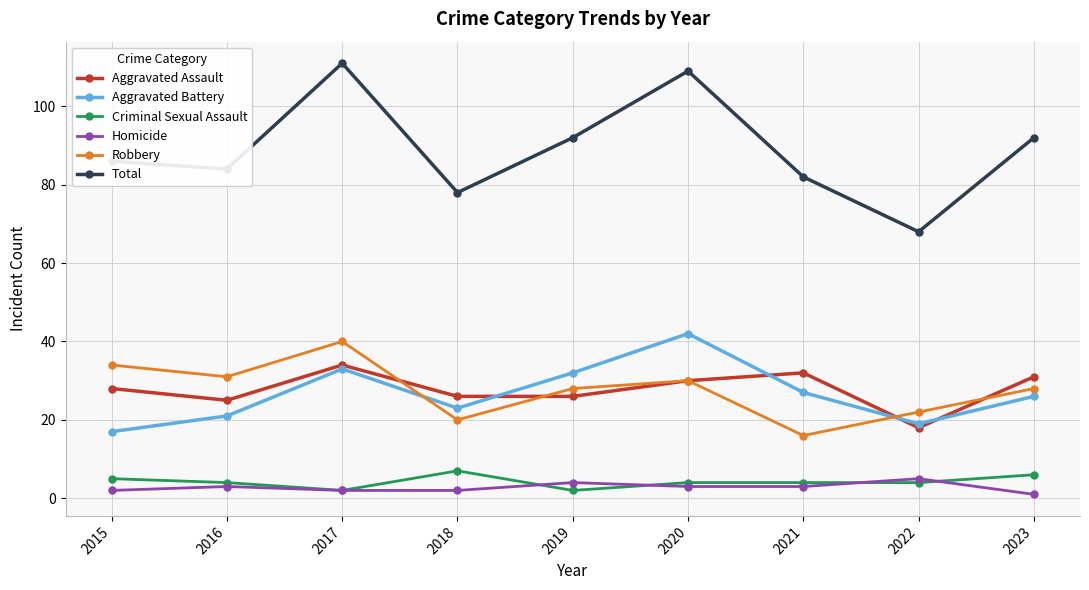

Between 2016 and 2019, which series saw the biggest shift?

Aggravated Battery